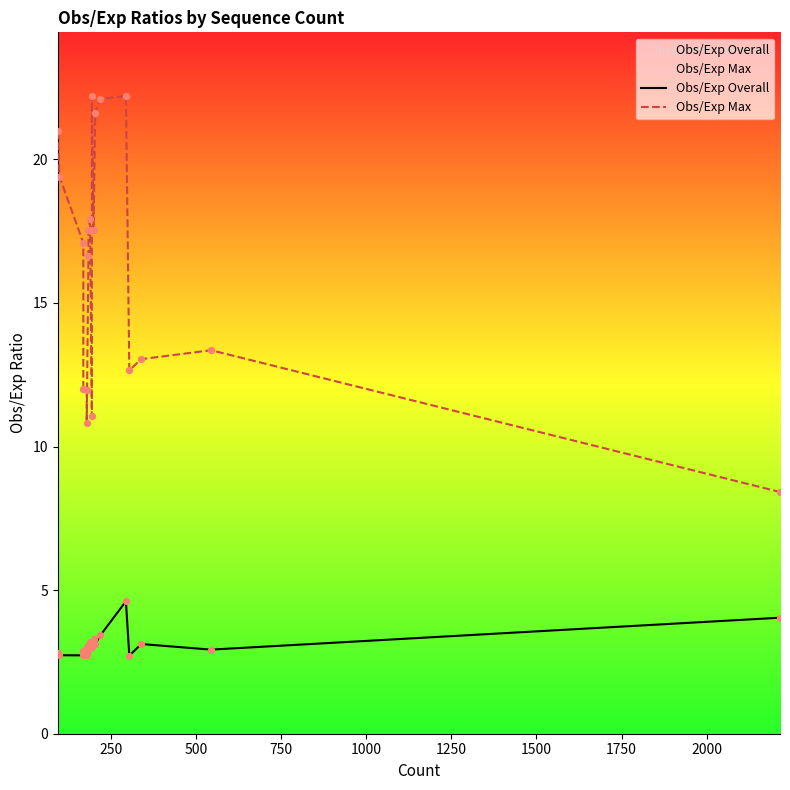

At how many categories does at least one series exceed 19?

6